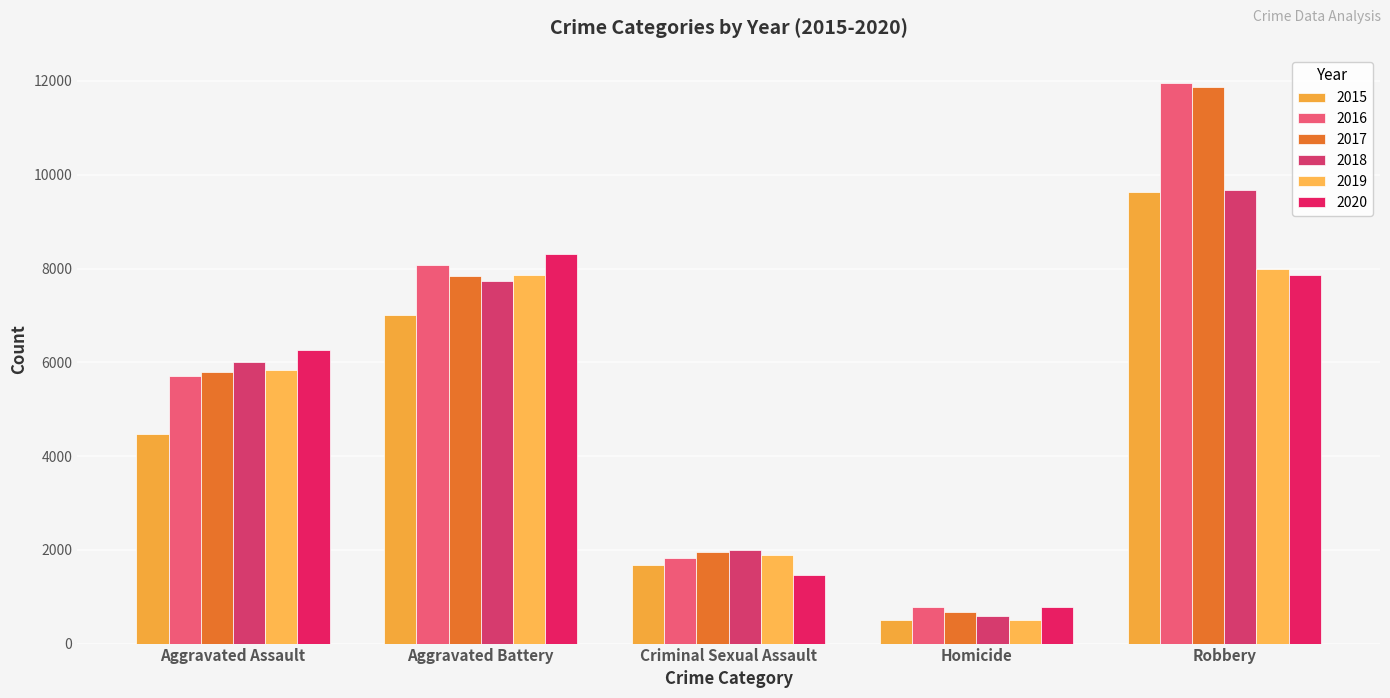

What is the sum of the 2020 values at Aggravated Battery and Robbery?

16174